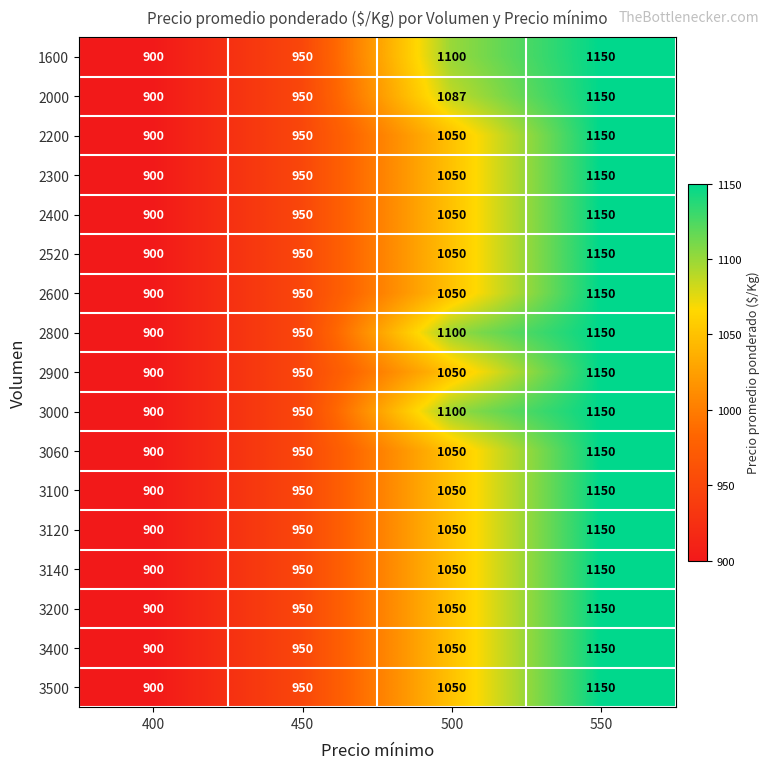

What is the minimum value shown in the chart?

900